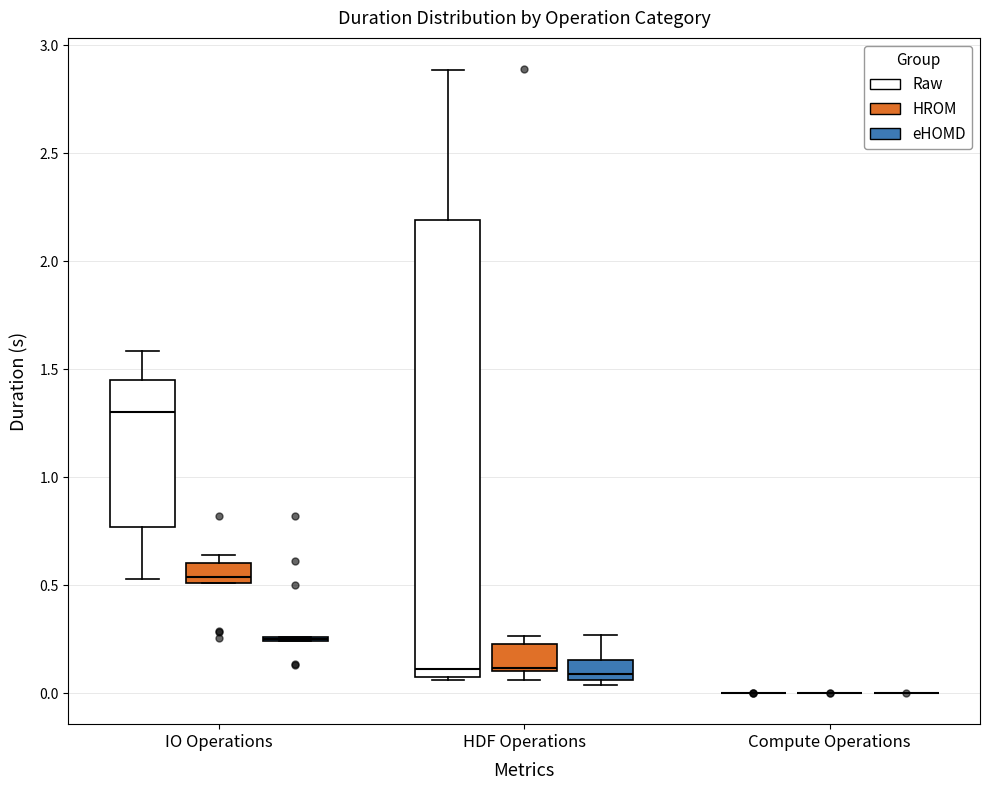

Where is the upper edge of the box for HDF Operations (Raw) on the y-axis? The values are not printed on the chart, so give them approximately, as read against the axis.

2.20